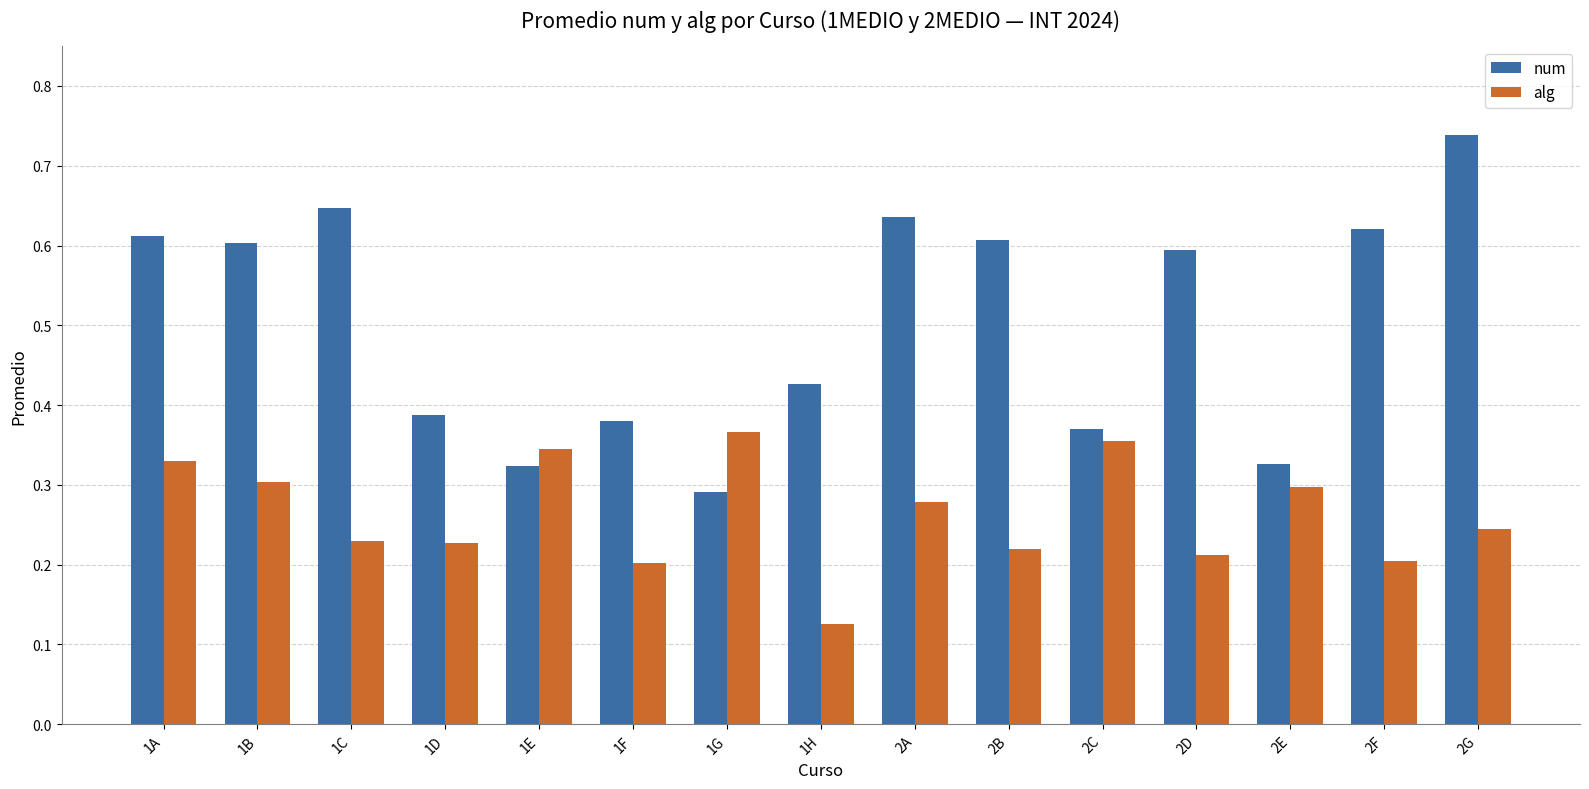

At which category does the chart reach its minimum across all series?

1H